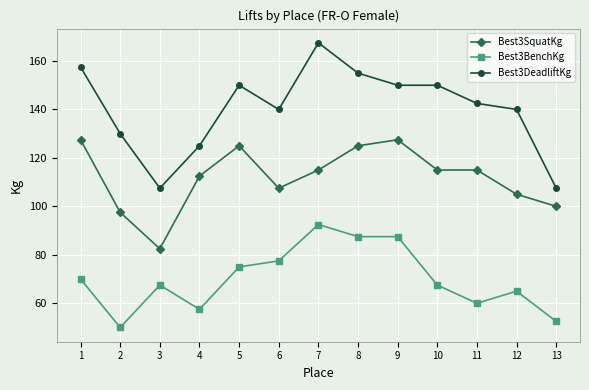

How many lines are shown in the chart?

3